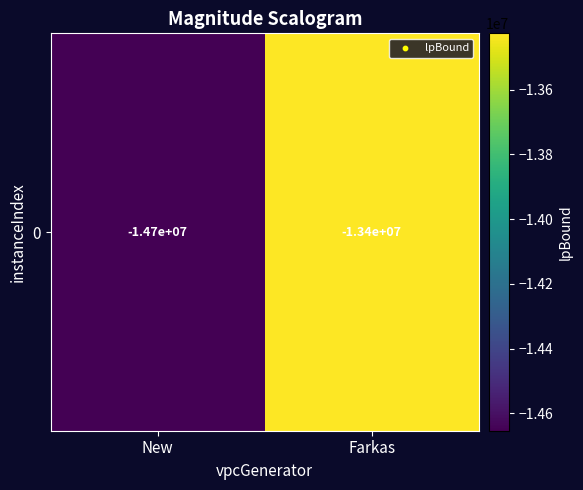

List the labels in order of value, largest first.

Farkas, New